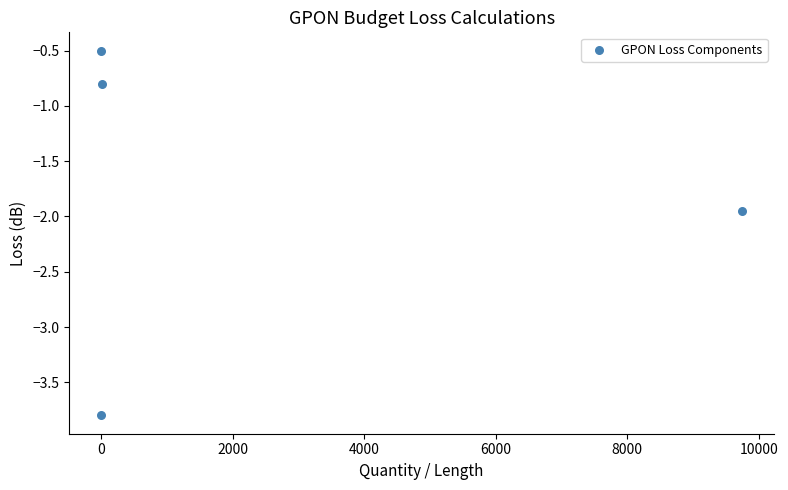

What is the range of X values (max minus min)?

9739.0